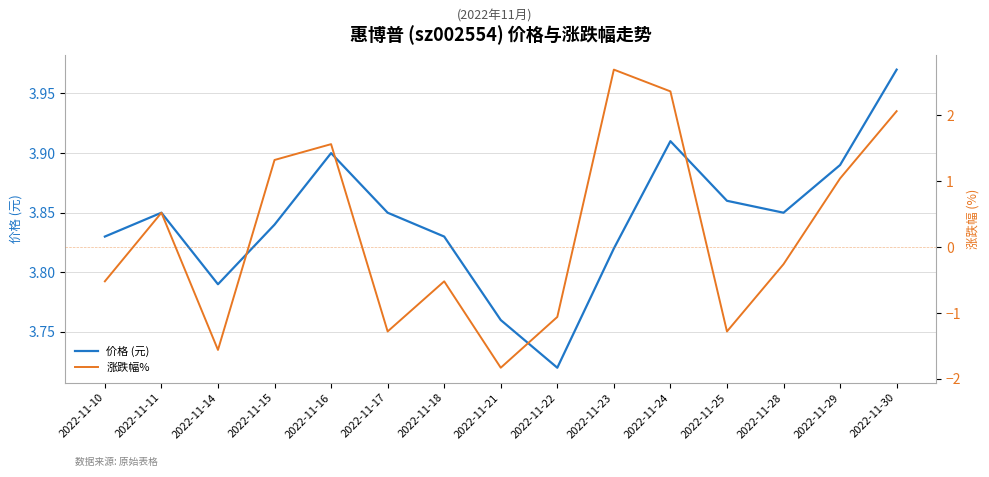

List the series in order of their peak value, lowest first.

涨跌幅%, 价格 (元)